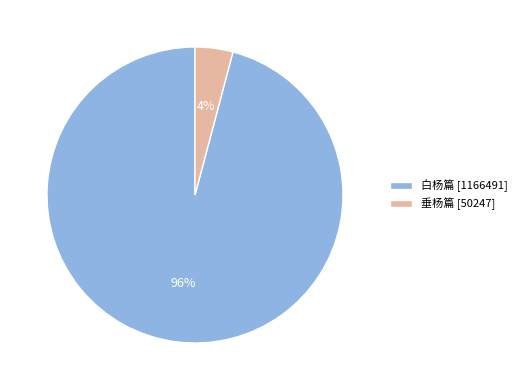

Is 垂杨篇 the majority of the pie?

No